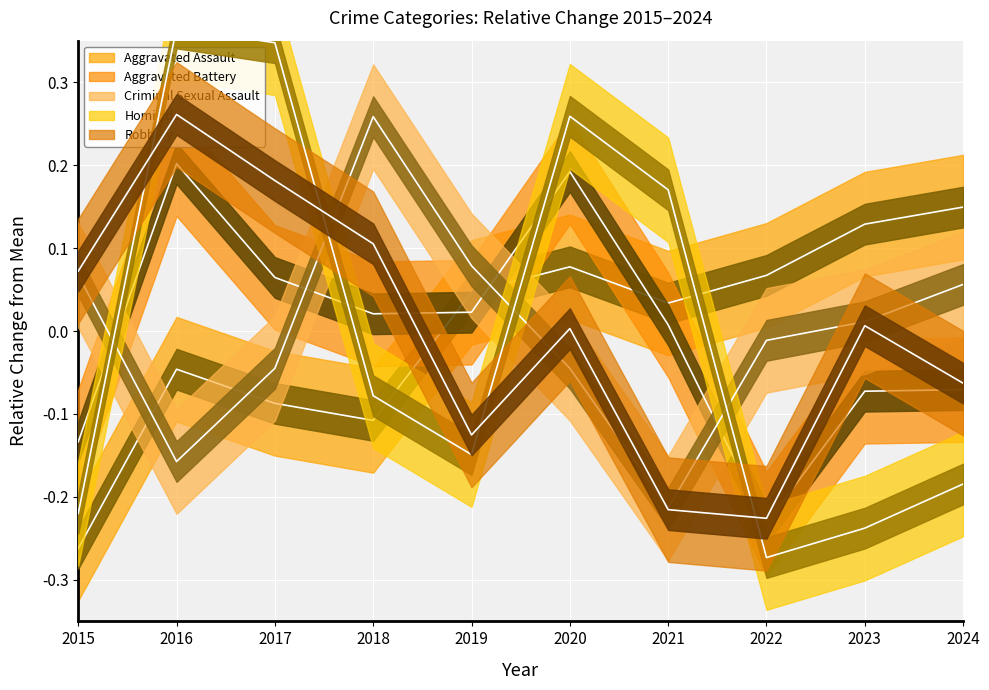

How many values in Aggravated Assault are above zero?

6